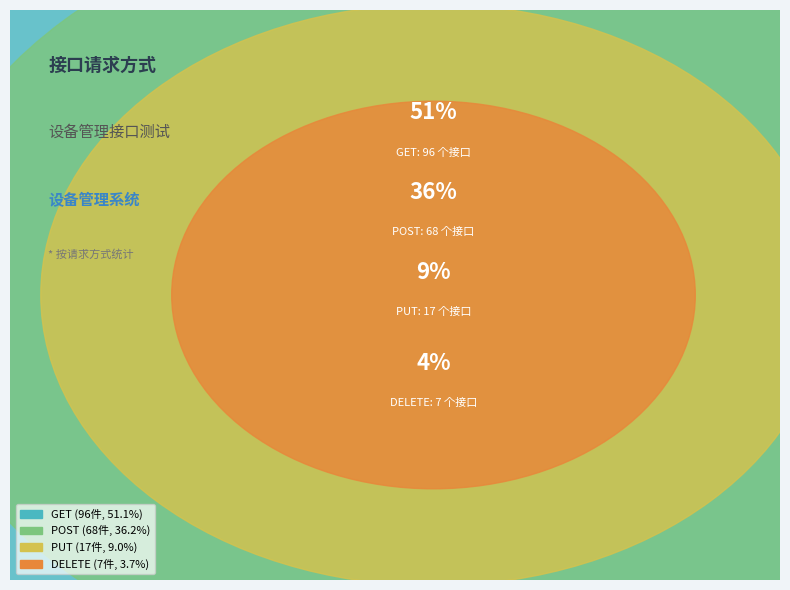

To the nearest percent, what portion does get represent?

51%